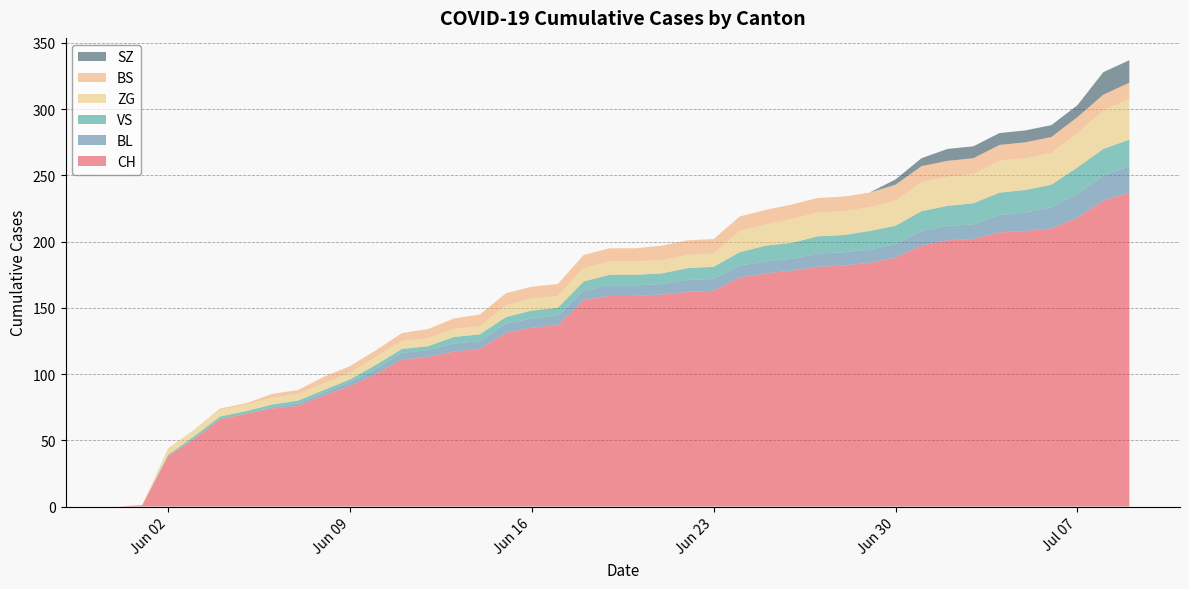

Reading left to right, list all the values displayed in this chart.

CH: 0	1	38	51	66	70	74	76	84	91	100	111	113	117	119	131	135	137	156	159	159	160	162	163	173	176	178	181	182	184	188	197	201	202	207	208	210	218	231	237
BL: 0	0	0	0	0	0	1	2	2	3	4	5	5	6	6	7	7	7	7	8	8	8	9	9	9	9	9	10	10	10	10	11	11	11	13	14	16	18	19	20
VS: 0	0	1	2	2	2	2	2	2	2	3	3	3	5	5	5	6	6	7	8	8	8	9	9	10	12	12	13	13	14	14	15	15	16	17	17	17	20	20	20
ZG: 0	0	5	5	5	5	5	5	5	5	6	6	6	6	6	9	9	9	10	10	10	10	10	10	16	16	18	18	18	18	19	22	22	22	24	24	24	26	29	31
BS: 0	0	0	0	1	1	3	3	5	5	5	6	7	8	9	9	9	9	10	10	10	11	11	11	11	11	11	11	11	11	12	12	12	12	12	12	12	12	12	12
SZ: 0	0	0	0	0	0	0	0	0	0	0	0	0	0	0	0	0	0	0	0	0	0	0	0	0	0	0	0	0	0	4	6	9	9	9	9	9	9	17	17